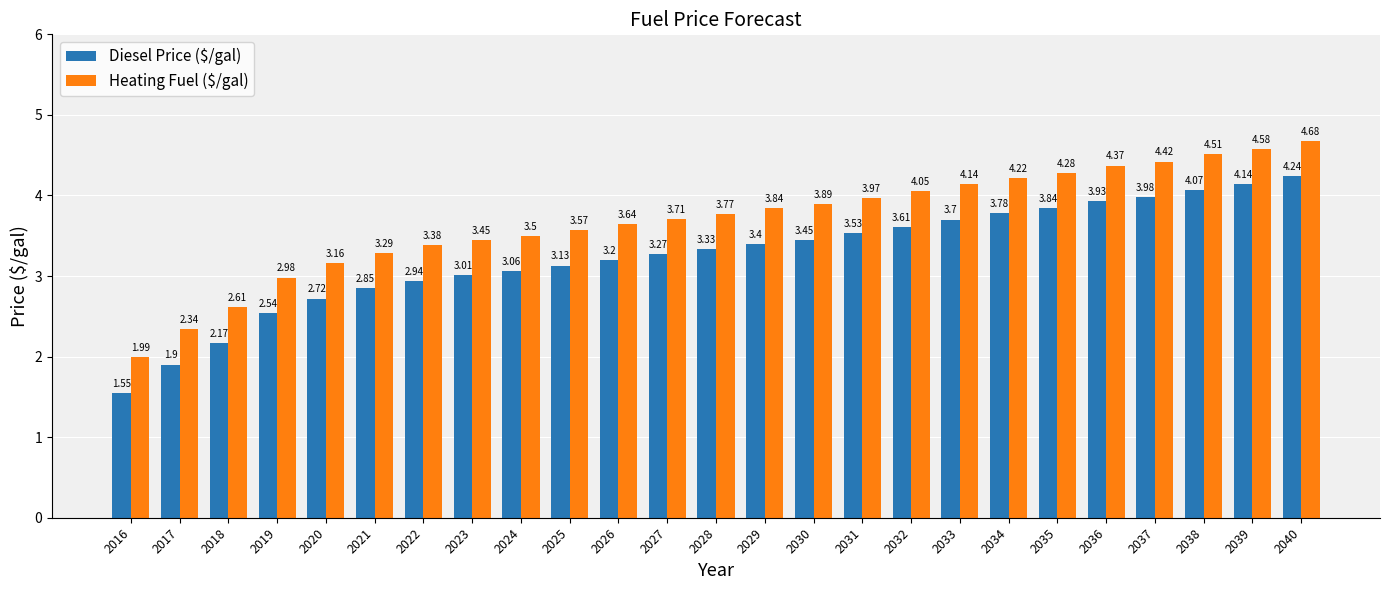

What are all the series names shown in the legend?

Diesel Price ($/gal), Heating Fuel ($/gal)